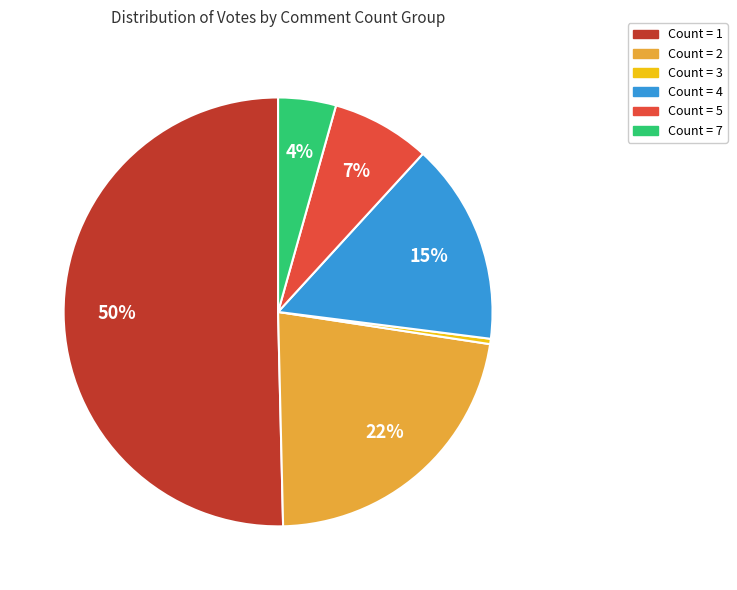

How many slices are in this pie chart?

6